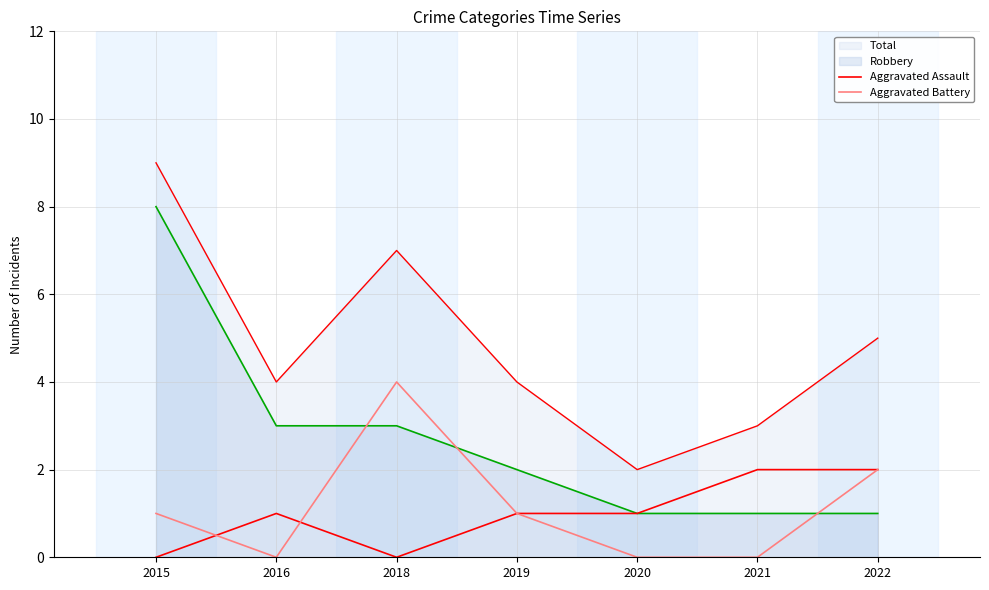

Is the value of Aggravated Battery at 2019 greater than the value of Aggravated Assault at 2016?

No